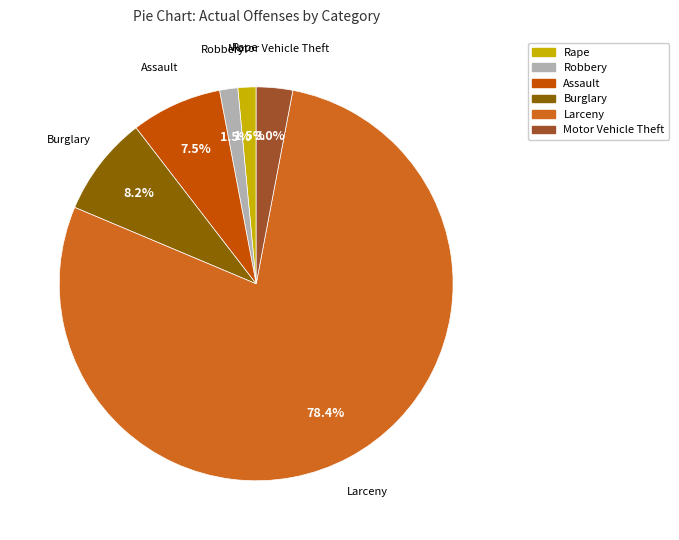

What is the largest slice in the pie chart?

Larceny